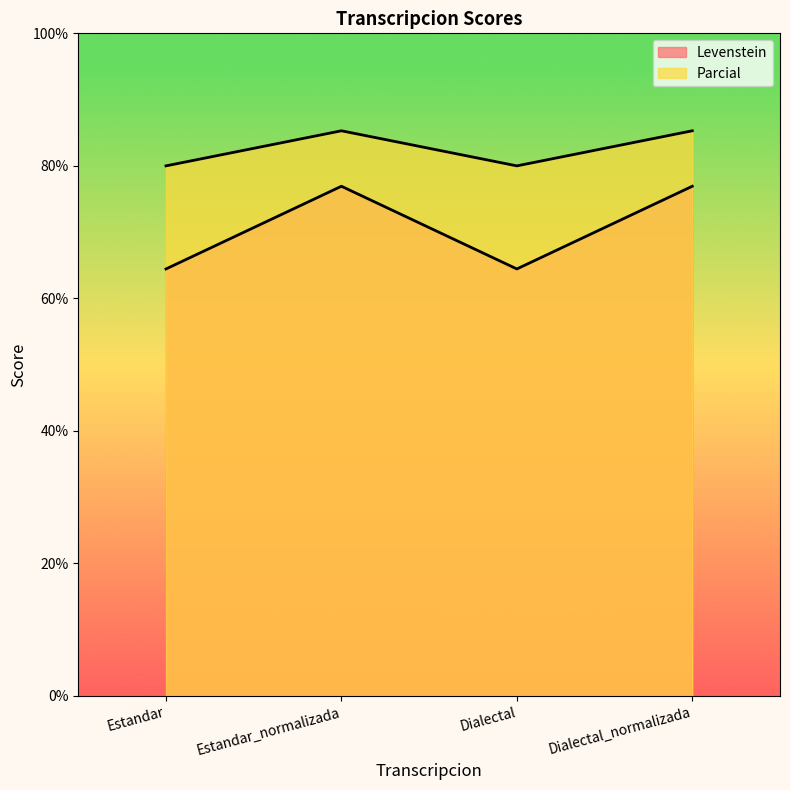

What is the value of the Parcial point at the 1st from the left?

80.0